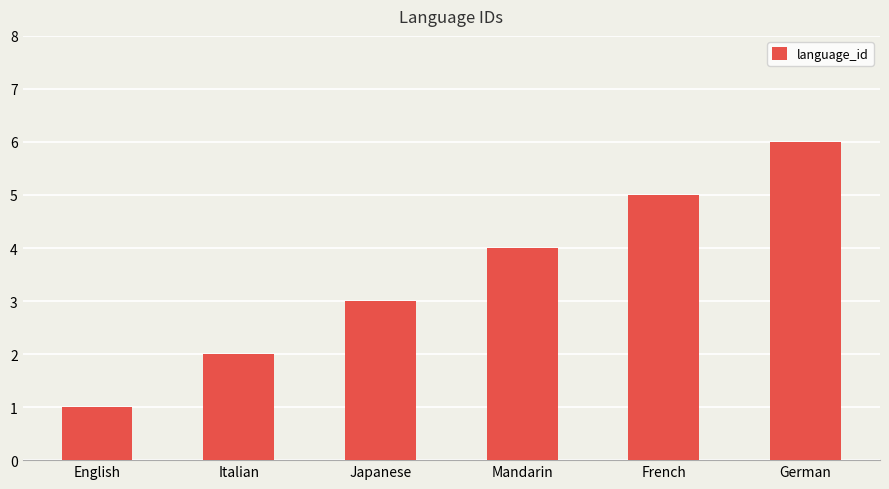

How many values are between 2 and 5?

4